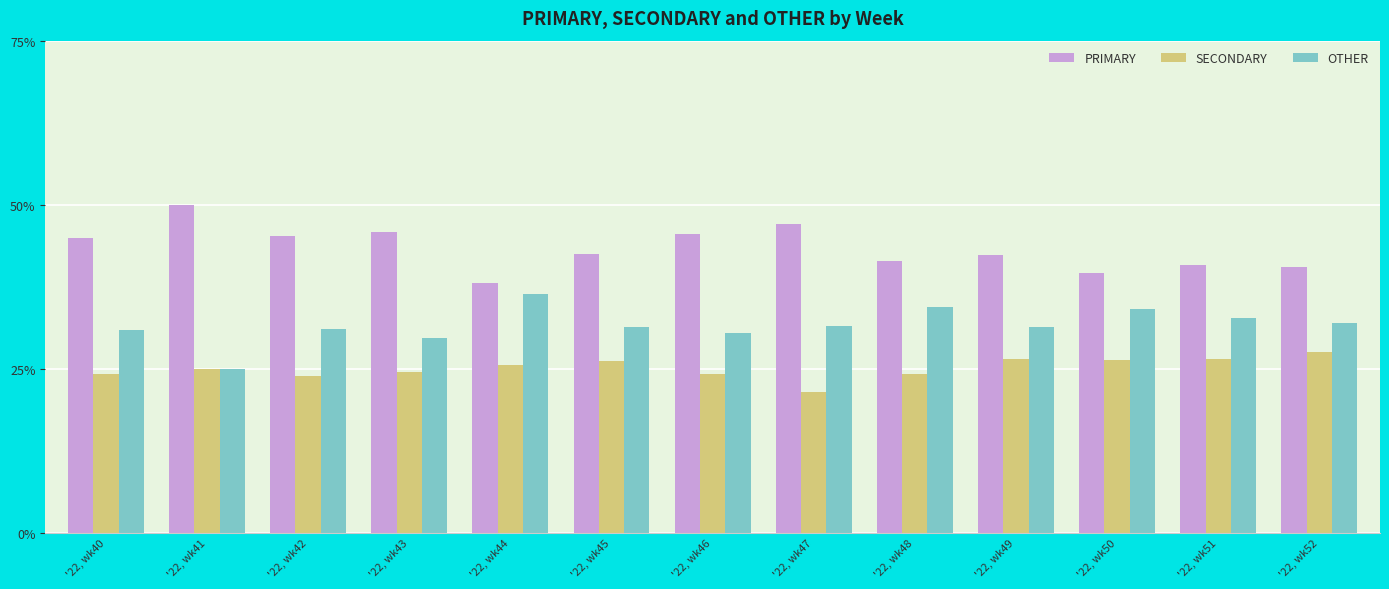

What is the minimum value shown in the chart?

21.4